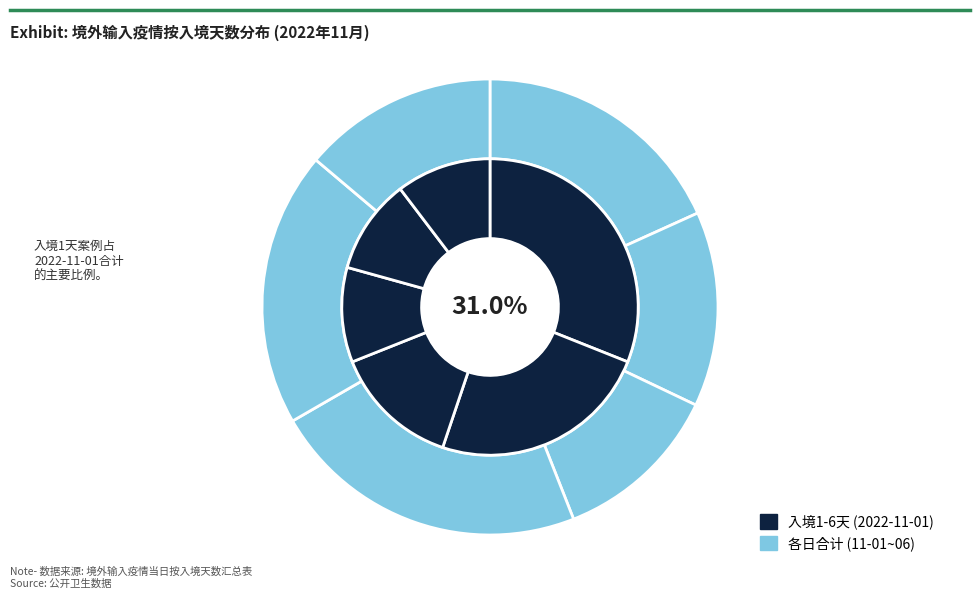

The 入境5天 slice represents 10% of the pie. True or false?

True